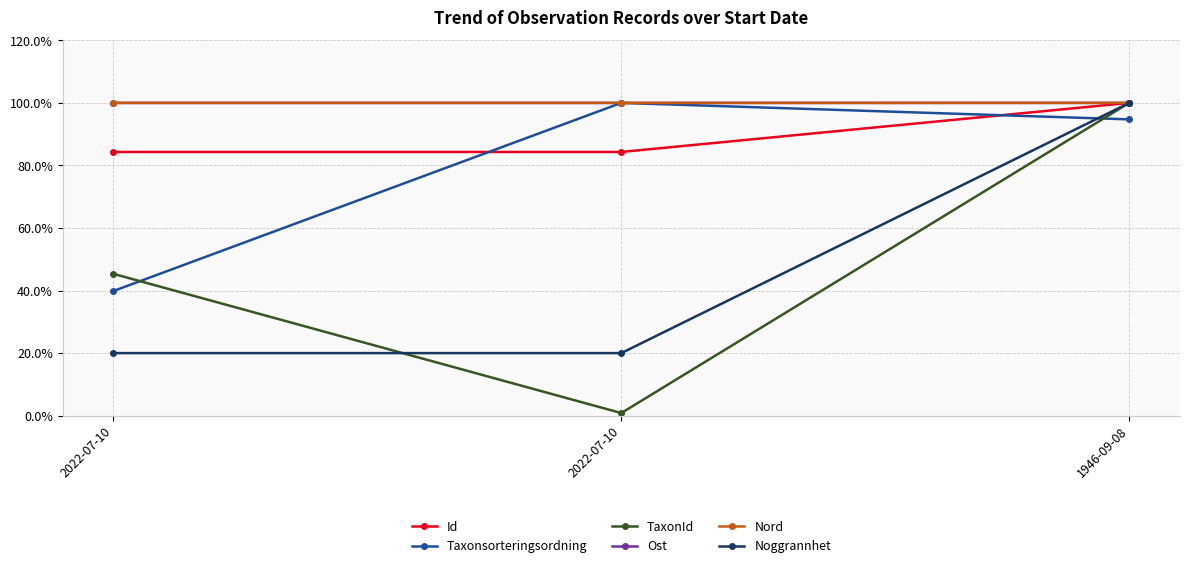

How many lines are shown in the chart?

6